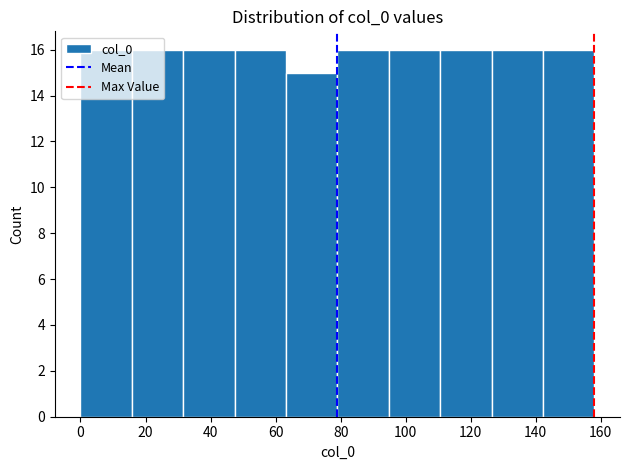

Reading left to right, list every bar in this chart as the range it spans on the x-axis followed by its height. Neither the bar edges nor the heights are printed on the chart, so give them approximately, as read against the axes.

0.0 to 15.8: 16
15.8 to 31.6: 16
31.6 to 47.4: 16
47.4 to 63.2: 16
63.2 to 79.0: 15
79.0 to 94.8: 16
94.8 to 110.6: 16
110.6 to 126.4: 16
126.4 to 142.2: 16
142.2 to 158.0: 16